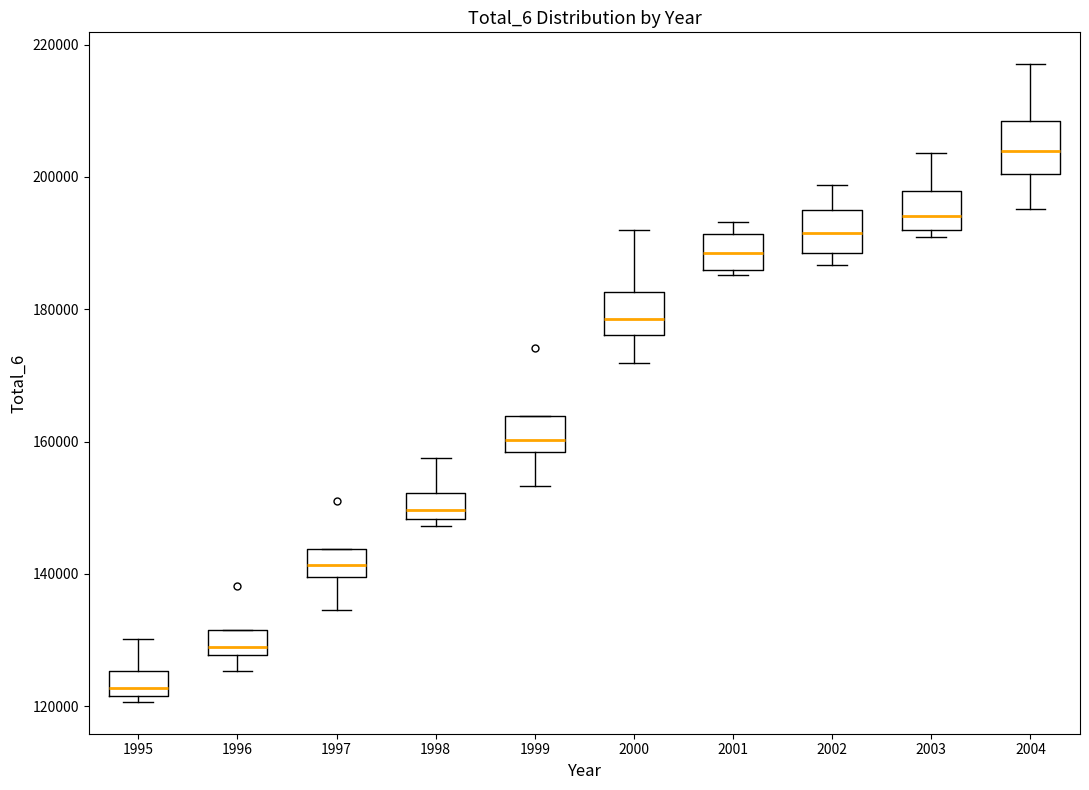

Reading left to right, read every box against the y-axis: the position of its median line, the range the box covers, and the ends of its whiskers. The values are not printed on the chart, so give them approximately, as read against the axis.

1995: median 122000 (just above the box's lower edge), box 122000 to 126000, whiskers 120000 to 130000
1996: median 128000 (just above the box's lower edge), box 128000 to 132000, whiskers 126000 to 132000
1997: median 142000, box 140000 to 144000, whiskers 134000 to 144000
1998: median 150000, box 148000 to 152000, whiskers 148000 (just below the box's lower edge) to 158000
1999: median 160000, box 158000 to 164000, whiskers 154000 to 164000
2000: median 178000, box 176000 to 182000, whiskers 172000 to 192000
2001: median 188000, box 186000 to 192000, whiskers 186000 (just below the box's lower edge) to 194000
2002: median 192000, box 188000 to 194000, whiskers 186000 to 198000
2003: median 194000, box 192000 to 198000, whiskers 190000 to 204000
2004: median 204000, box 200000 to 208000, whiskers 196000 to 218000